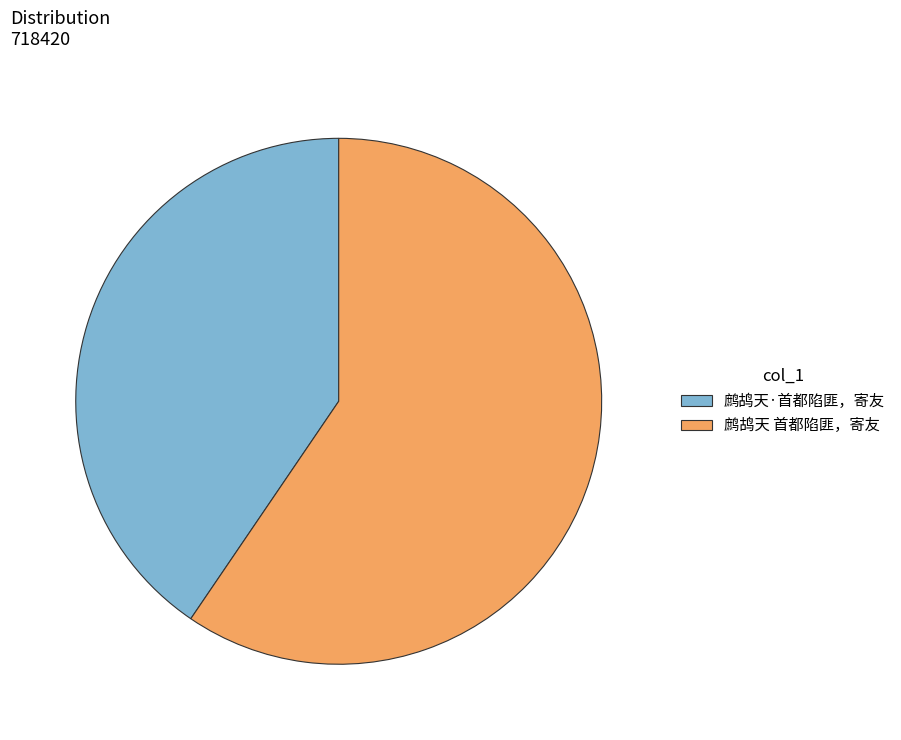

Count the number of slices in the pie.

2